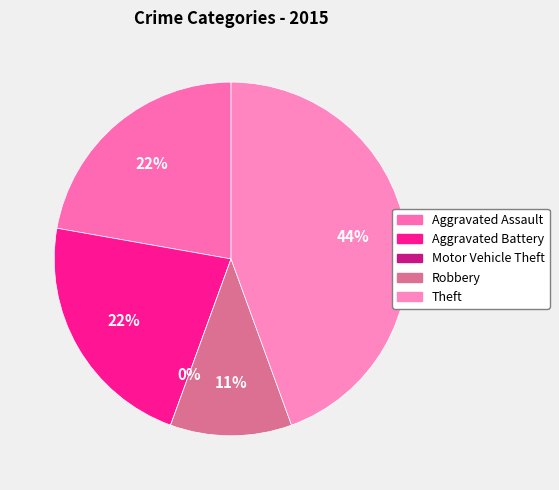

To the nearest percent, what is the difference between the Aggravated Battery and Robbery slice percentages?

11%